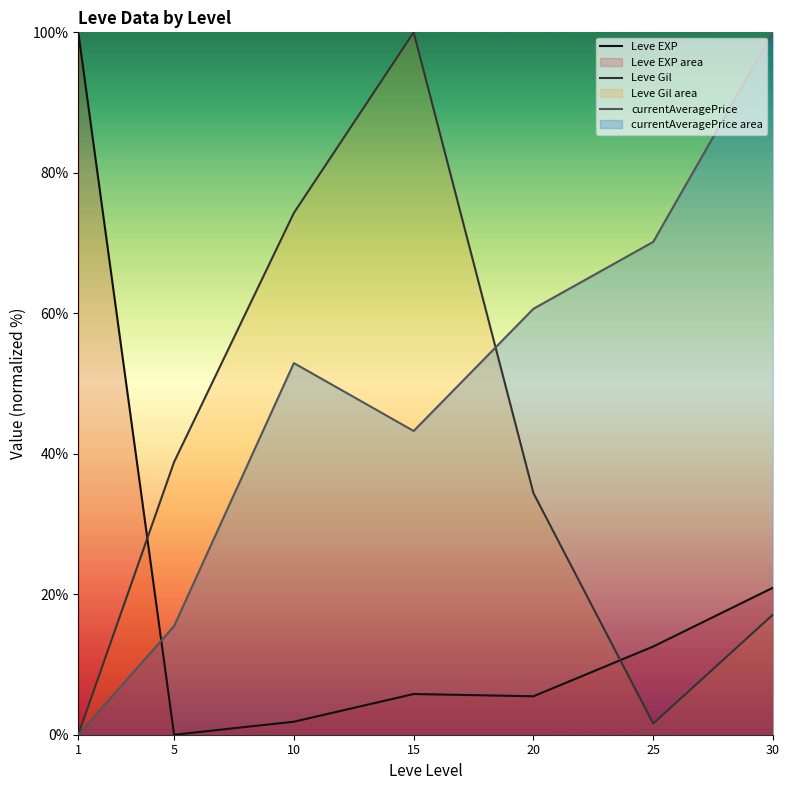

How many intersections are there between currentAveragePrice and Leve Gil?

1